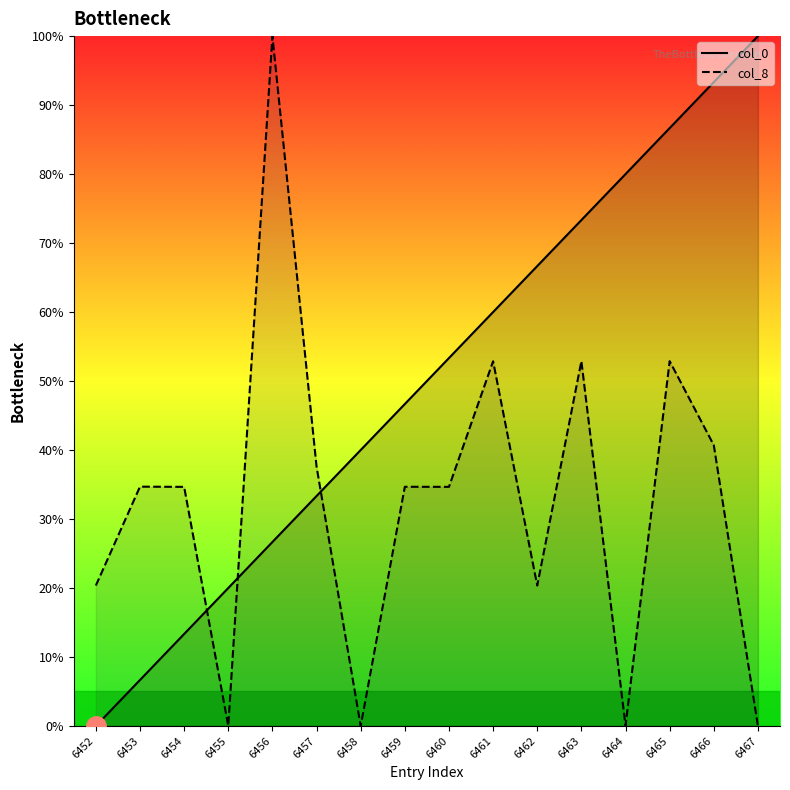

In col_8, how many points are lower than both neighbors (excluding endpoints)?

5